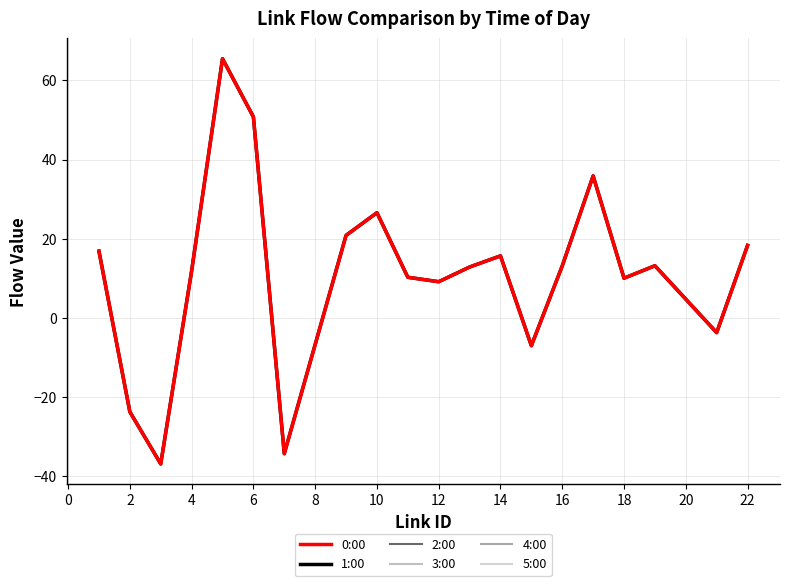

Reading left to right, what are all the values shown in this chart?

0:00: 16.9	-23.7	-36.8	11.9	65.4	50.8	-34.3	20.9	26.6	10.3	9.2	12.9	15.7	-7.0	13.2	35.9	10.0	13.2	-3.7	18.3
1:00: 16.9	-23.7	-36.8	11.9	65.4	50.8	-34.3	20.9	26.6	10.3	9.2	12.9	15.7	-7.0	13.2	35.9	10.0	13.2	-3.7	18.3
2:00: 16.9	-23.7	-36.8	11.9	65.4	50.8	-34.3	20.9	26.6	10.3	9.2	12.9	15.7	-7.0	13.2	35.9	10.0	13.2	-3.7	18.3
3:00: 16.9	-23.7	-36.8	11.9	65.4	50.8	-34.3	20.9	26.6	10.3	9.2	12.9	15.7	-7.0	13.2	35.9	10.0	13.2	-3.7	18.3
4:00: 16.9	-23.7	-36.8	11.9	65.4	50.8	-34.3	20.9	26.6	10.3	9.2	12.9	15.7	-7.0	13.2	35.9	10.0	13.2	-3.7	18.3
5:00: 16.9	-23.7	-36.8	11.9	65.4	50.8	-34.3	20.9	26.6	10.3	9.2	12.9	15.7	-7.0	13.2	35.9	10.0	13.2	-3.7	18.3